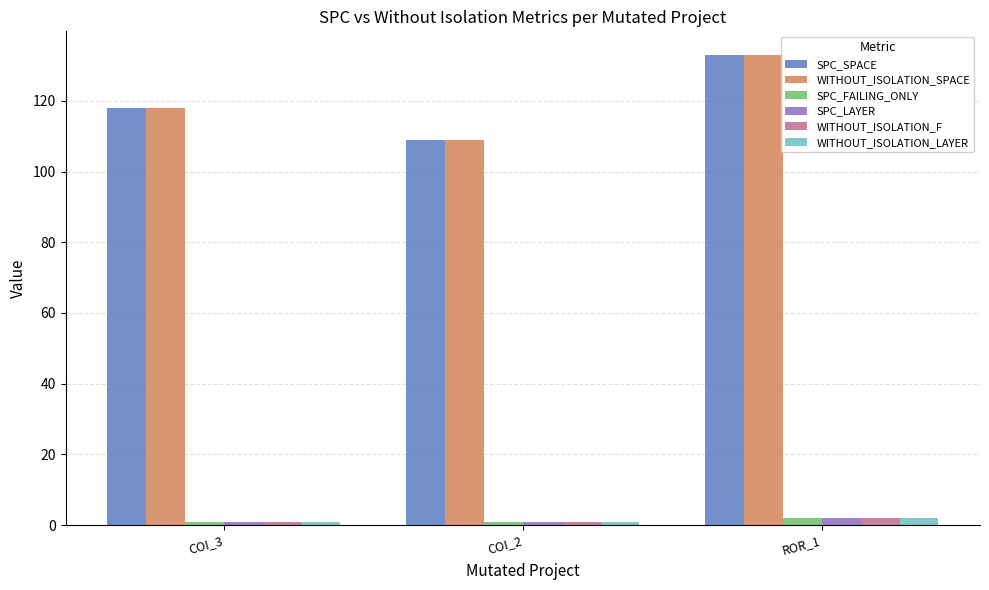

At how many categories does at least one series exceed 112?

2